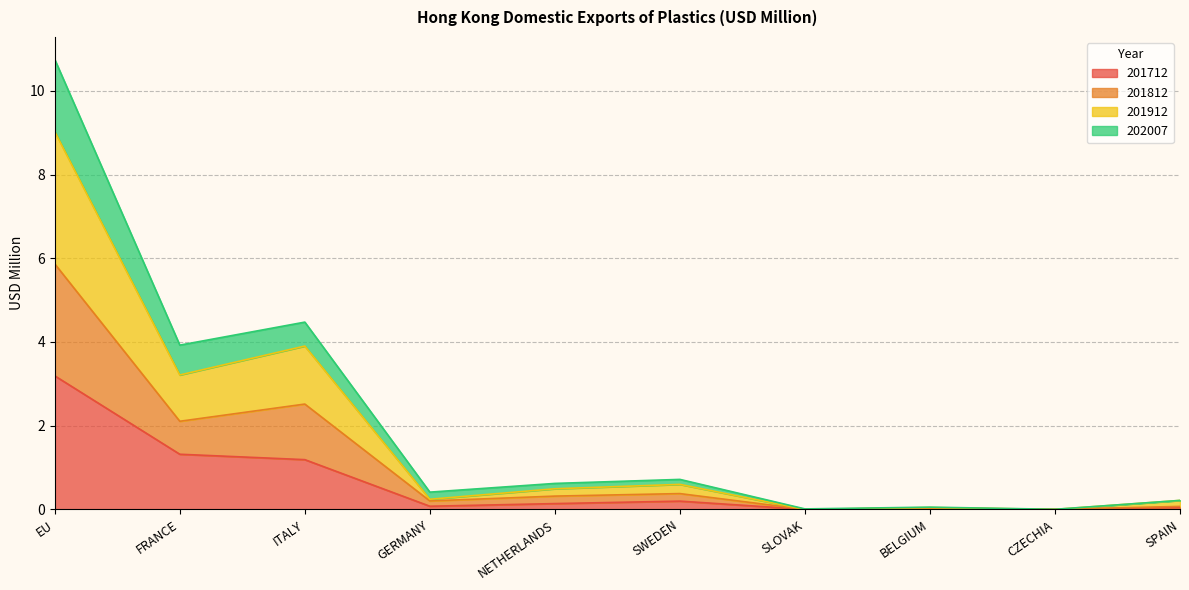

Which category has the highest value in the 201712 series?

EU